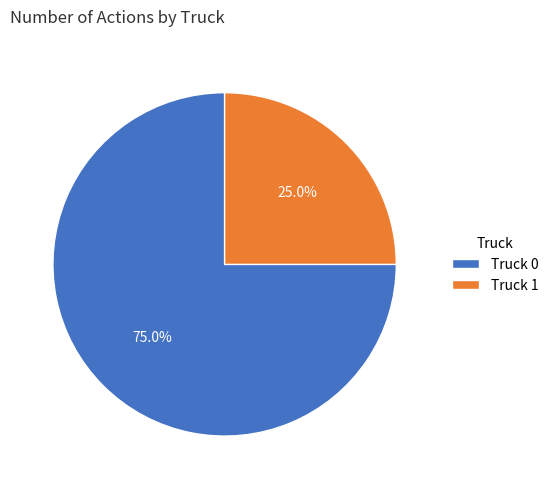

Which has a higher value, Truck 1 or Truck 0?

Truck 0